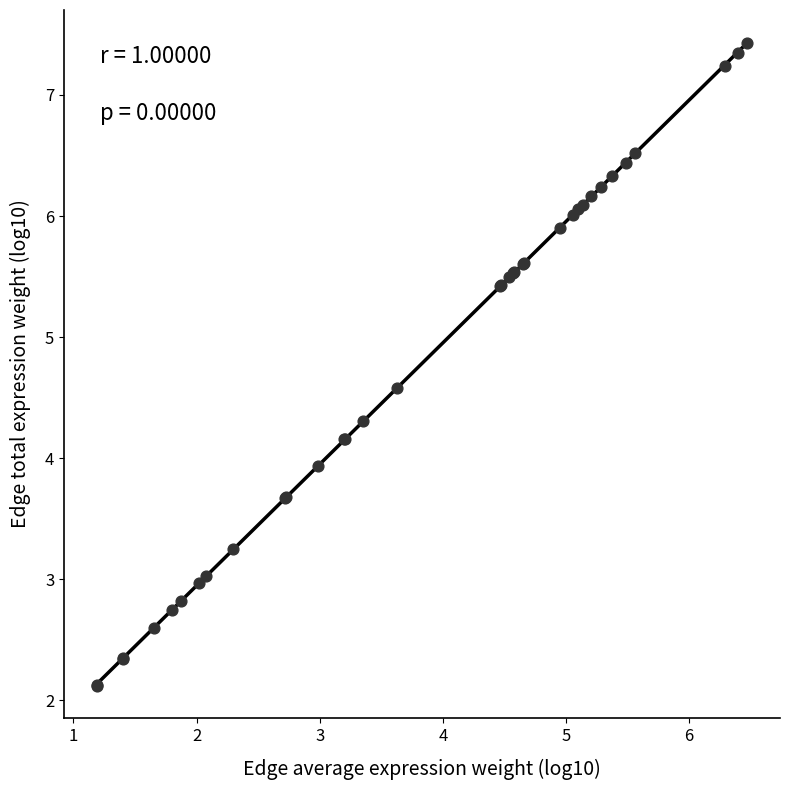

What Y value in the scatter plot is closest to 4?

3.9